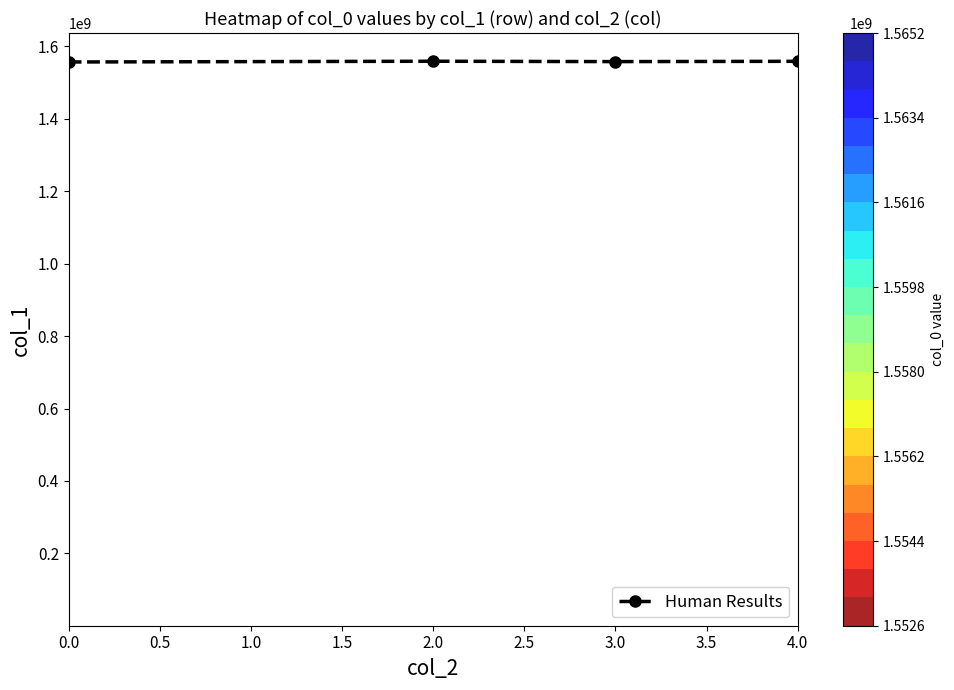

What is the highest value of the Human Results series?

1559244824.8